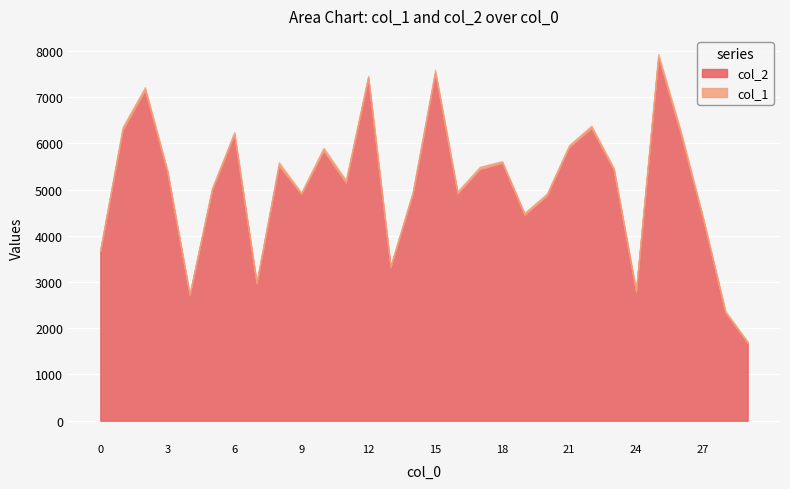

How many series are shown in this chart?

2